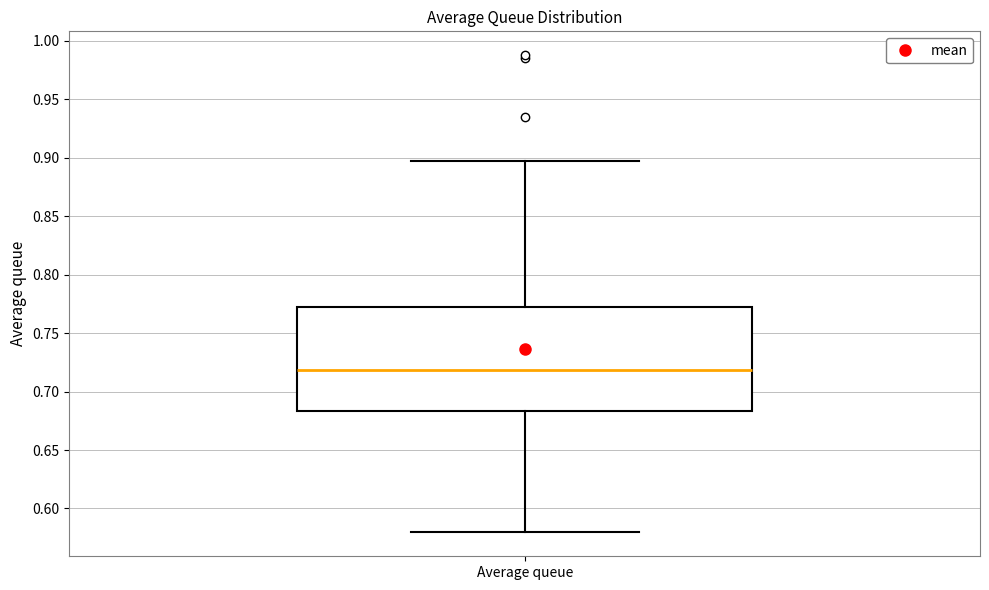

Where is the lower edge of the box for Average queue on the y-axis? The values are not printed on the chart, so give them approximately, as read against the axis.

0.685